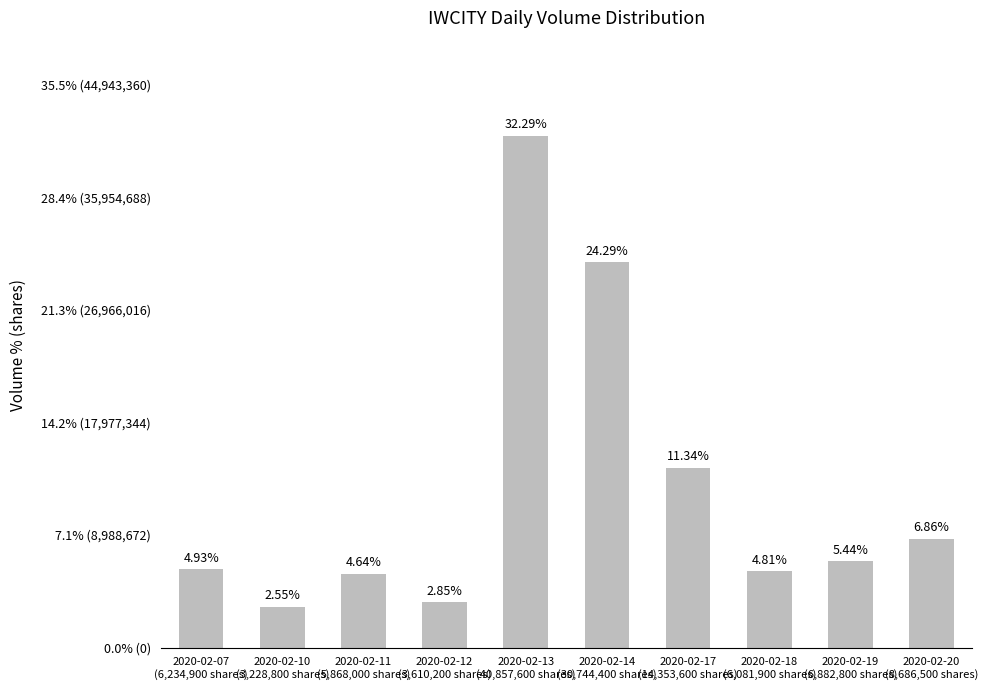

What is the label of the 5th bar from the left?

2020-02-13
(40,857,600 shares)